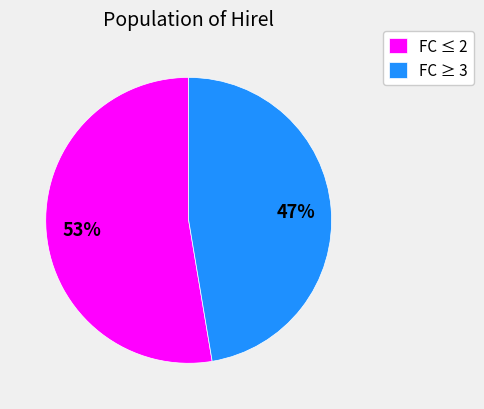

Does any single category account for the majority?

Yes